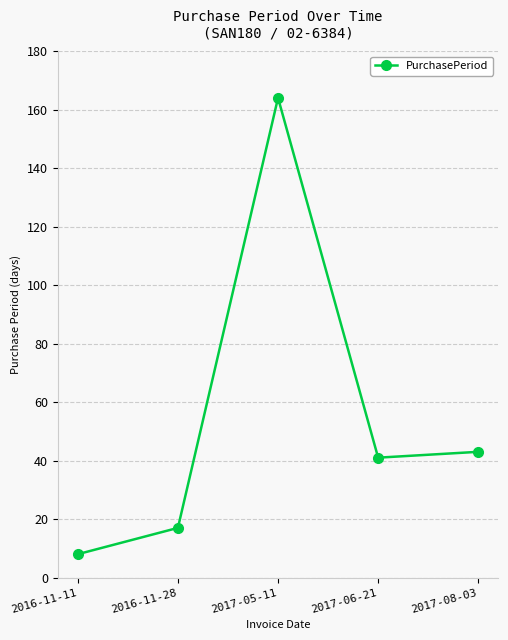

List the labels in order of value, largest first.

2017-05-11, 2017-08-03, 2017-06-21, 2016-11-28, 2016-11-11